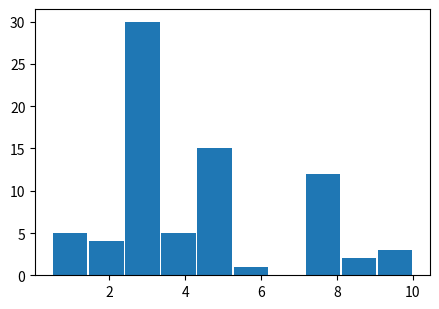

Reading left to right, list every bar in this chart as the range it spans on the x-axis followed by its height. Neither the bar edges nor the heights are printed on the chart, so give them approximately, as read against the axes.

0.50 to 1.45: 5
1.45 to 2.40: 4
2.40 to 3.35: 30
3.35 to 4.30: 5
4.30 to 5.25: 15
5.25 to 6.20: 1
6.20 to 7.15: 0
7.15 to 8.10: 12
8.10 to 9.05: 2
9.05 to 10.00: 3